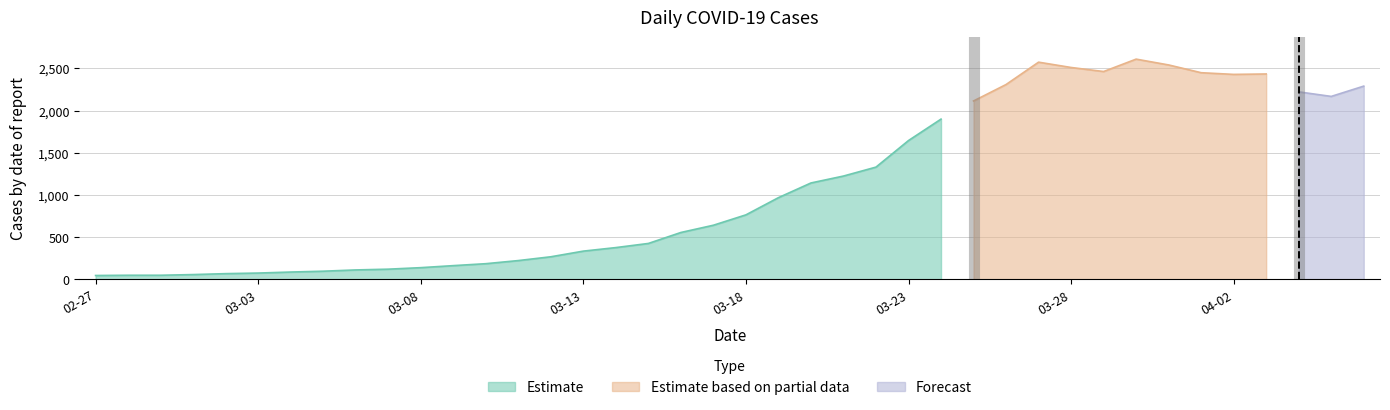

What is the minimum value shown in the chart?

44